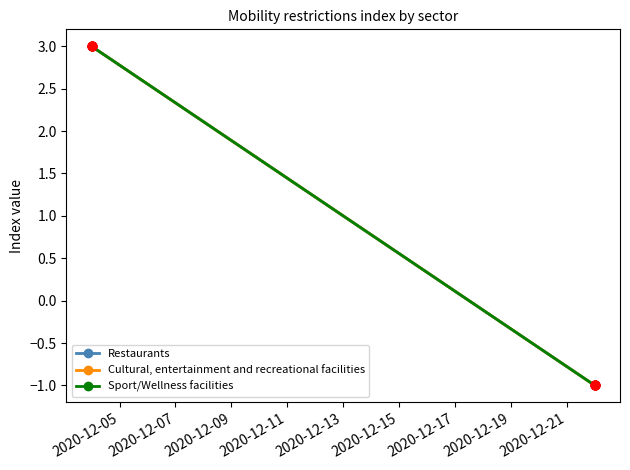

Which series contains the highest Y value?

Restaurants